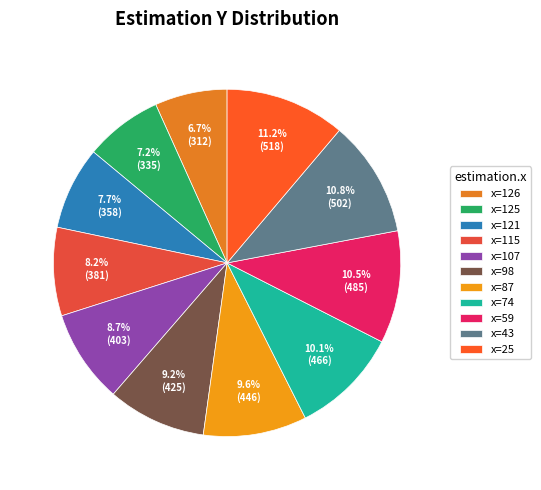

How many segments does this pie chart have?

11